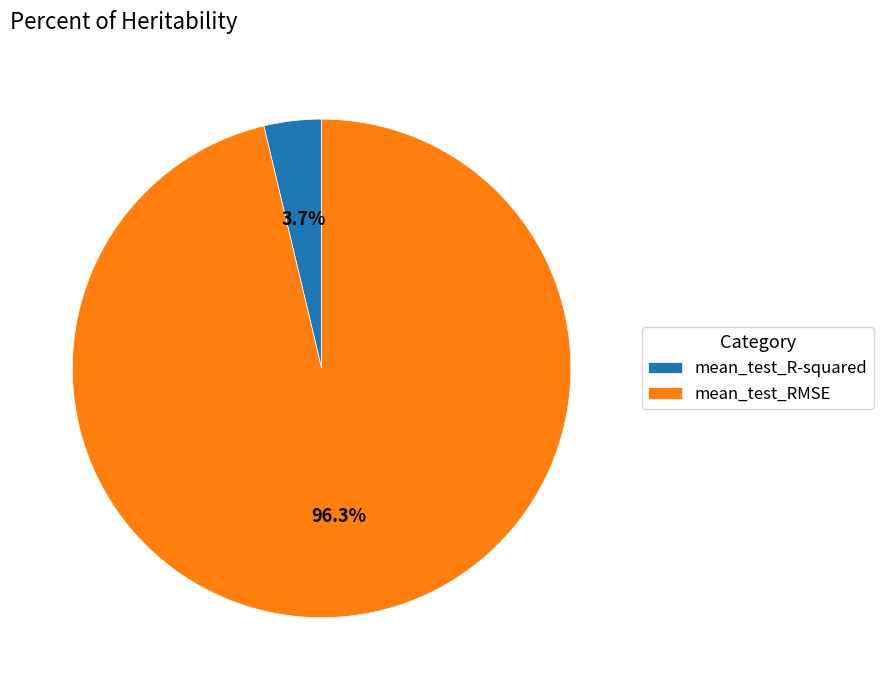

The mean_test_RMSE slice represents 83% of the pie. True or false?

False